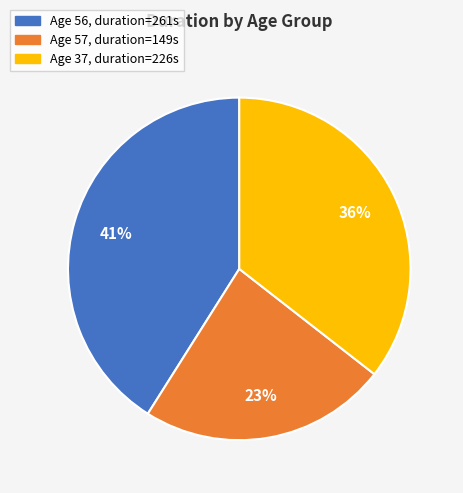

To the nearest percent, what is the average slice percentage?

33%